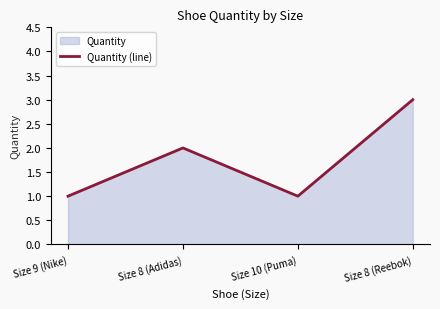

List the labels in order of value, largest first.

Size 8 (Reebok), Size 8 (Adidas), Size 9 (Nike), Size 10 (Puma)